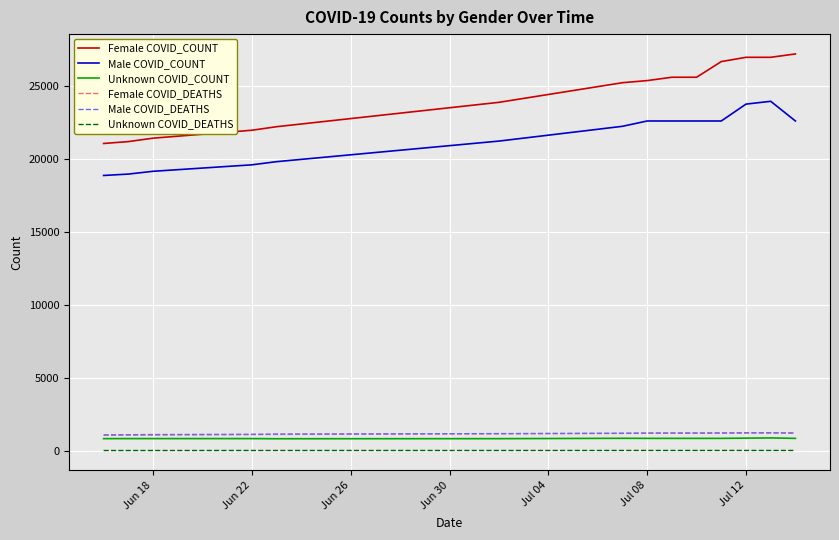

True or false: Male COVID_COUNT and Male COVID_DEATHS cross at least once.

False